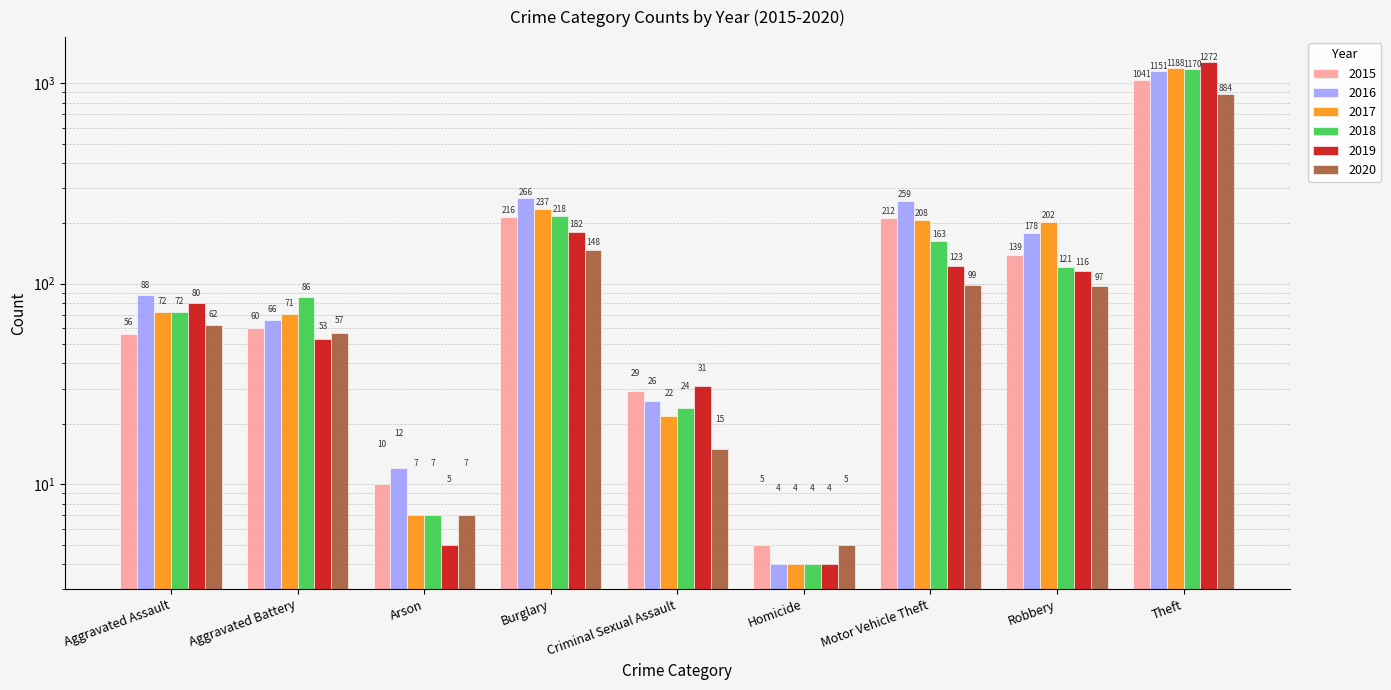

Is it true that 2019 equals 53 at Aggravated Battery?

True